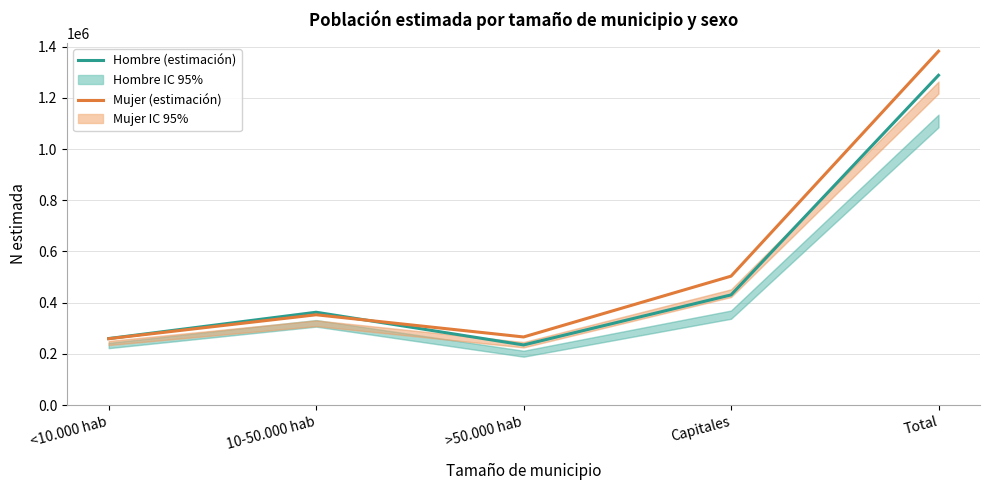

The value of Hombre (estimación) at Total is 1288252. True or false?

True